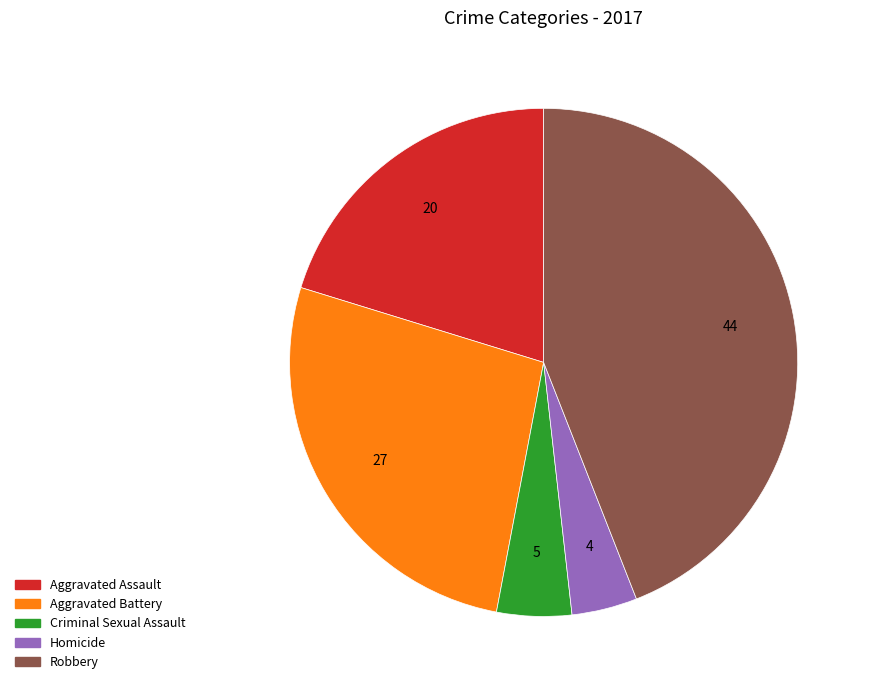

True or false: Aggravated Battery accounts for 27% of the total.

True